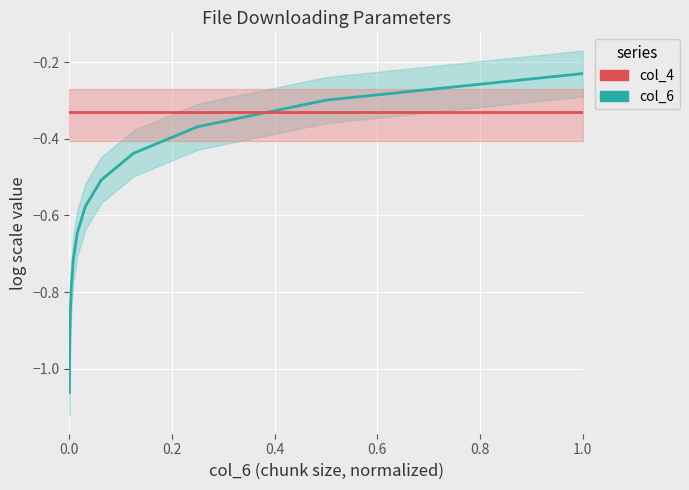

The col_4 series shows -0.3 at 0.2. True or false?

True